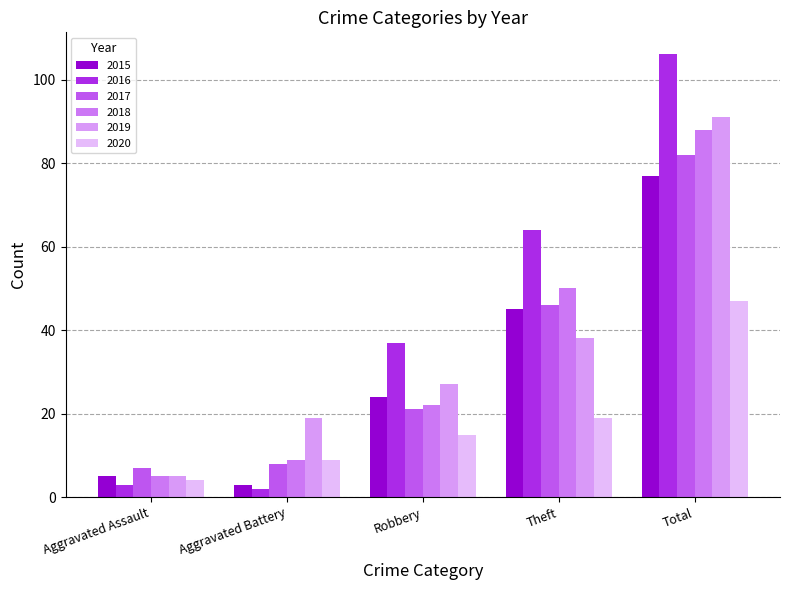

Which category has the lowest value in the 2020 series?

Aggravated Assault